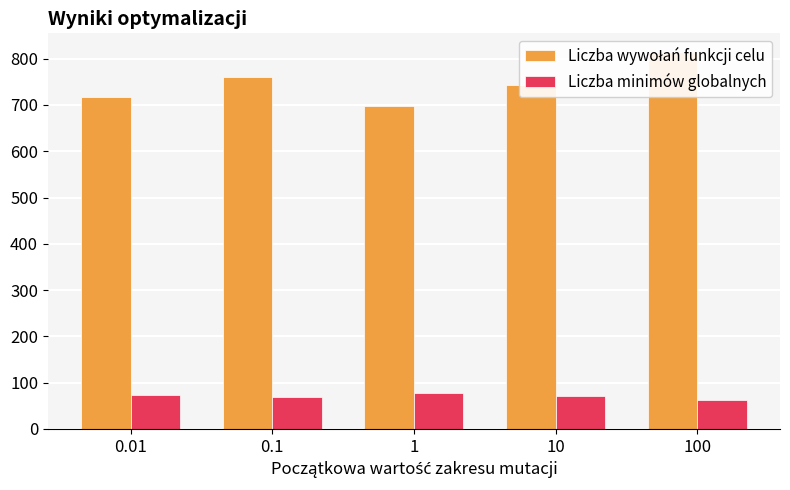

Which series has the largest total across all categories?

Liczba wywołań funkcji celu